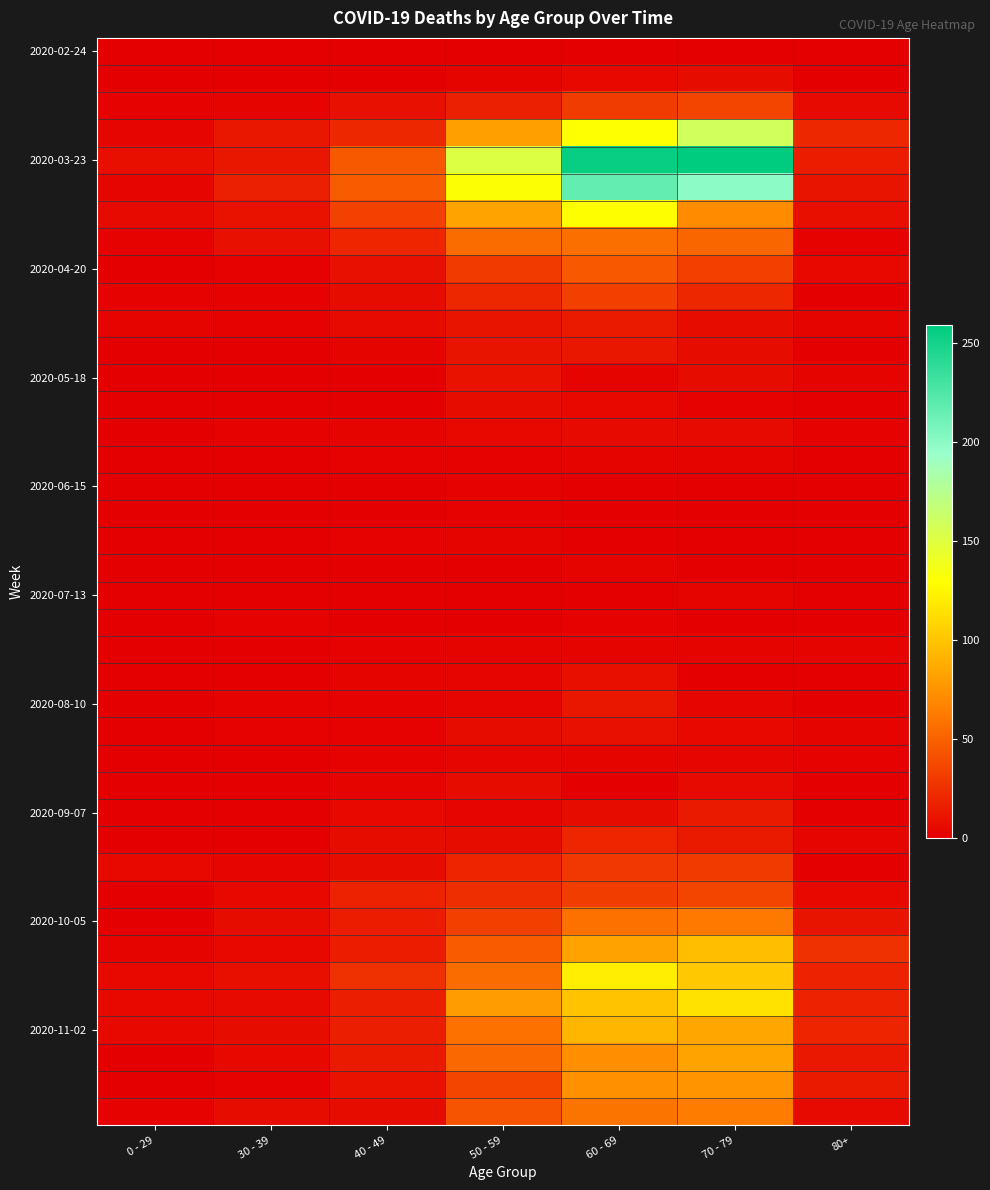

At which category does the chart reach its peak across all series?

70 - 79